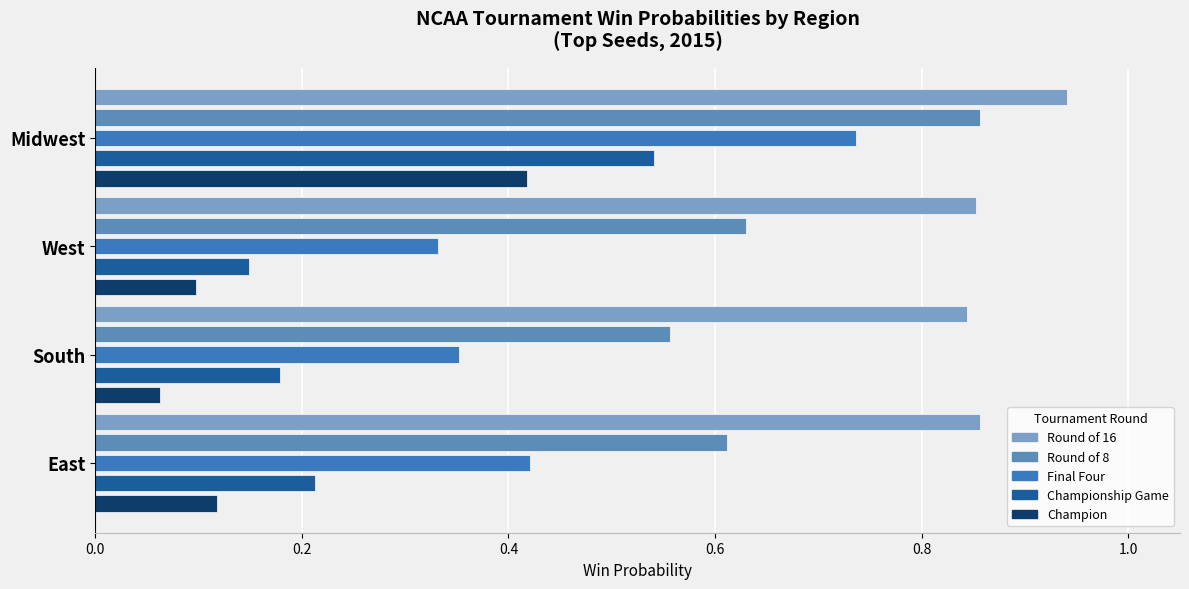

How many data points does each series have?

4